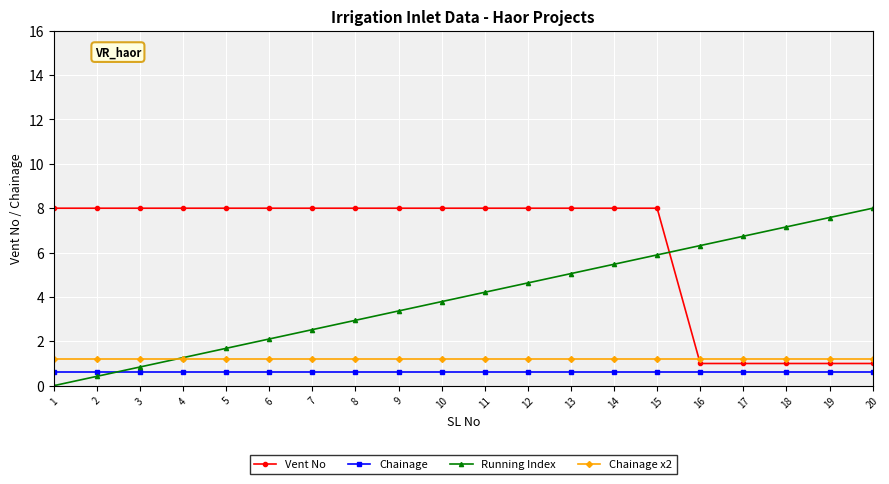

What is the maximum value shown in the chart?

8.0